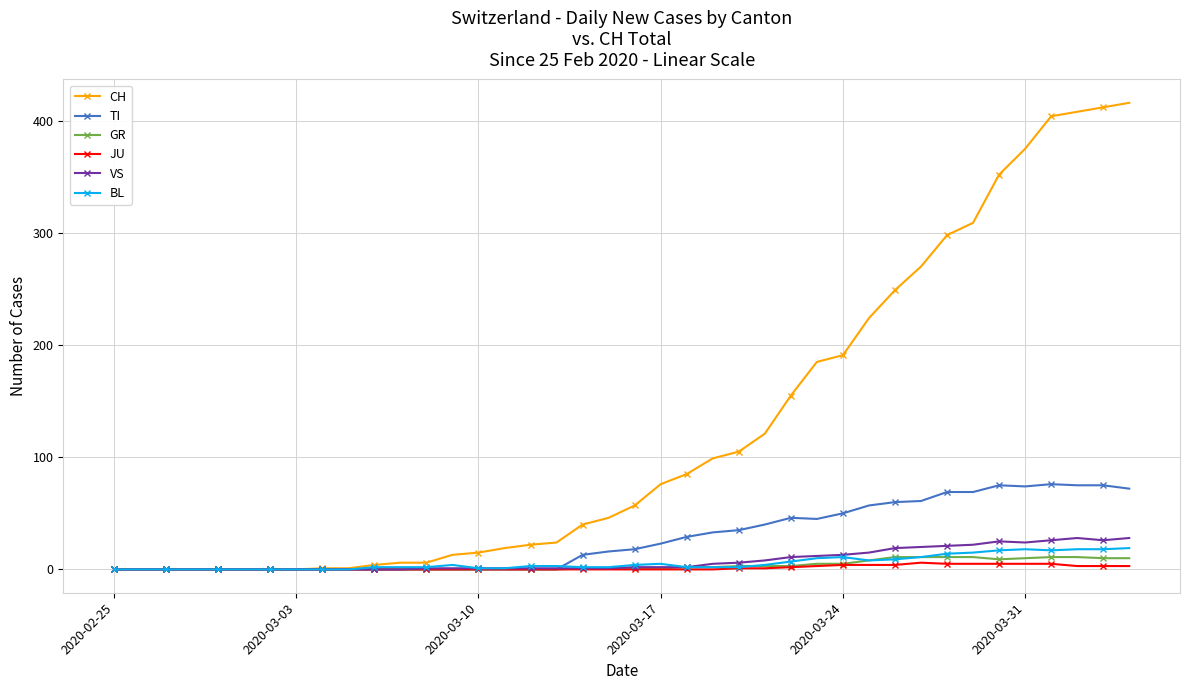

What is the greatest value displayed?

416